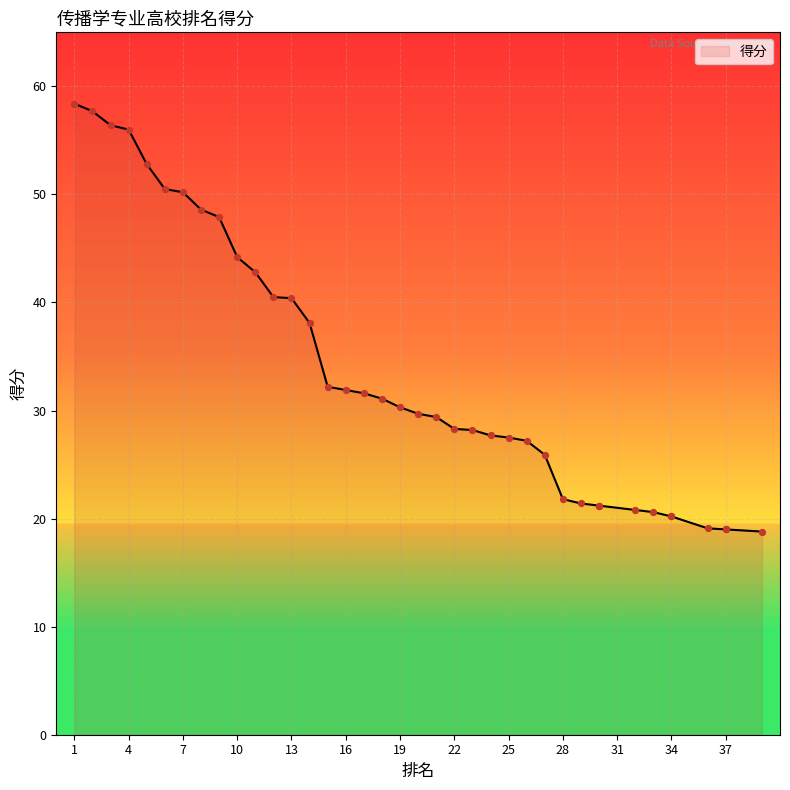

What is the change in value from 11 to 34?

-22.6